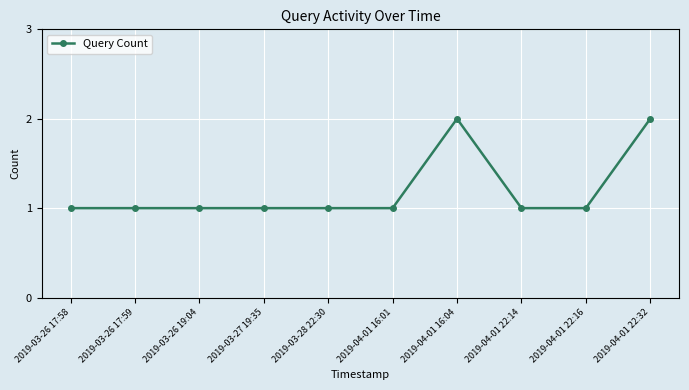

What is the difference between the values at 2019-04-01 16:04 and 2019-03-26 17:59?

1